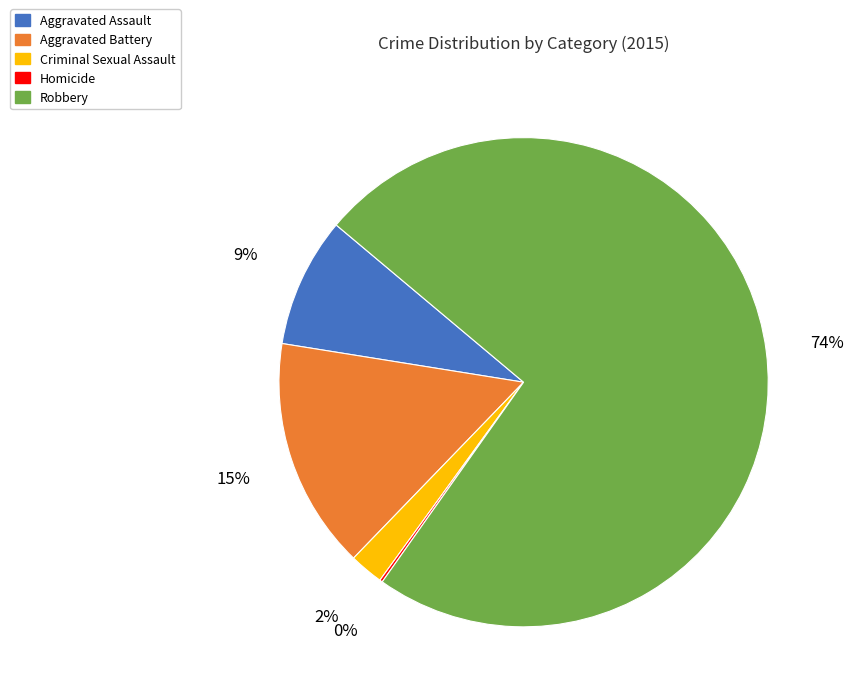

Which category accounts for the majority?

Robbery